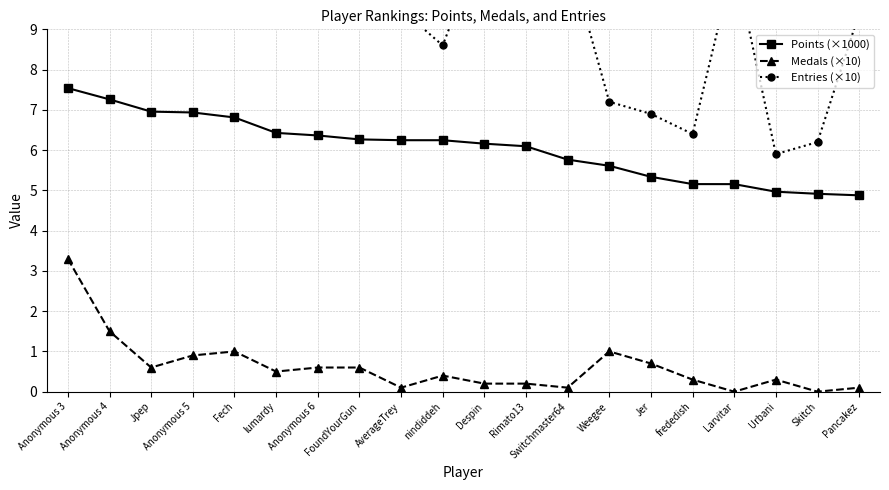

Reading right to left, transcribe all the data shown in this chart.

Points (×1000): 4.9	4.9	5.0	5.2	5.2	5.3	5.6	5.8	6.1	6.2	6.2	6.2	6.3	6.4	6.4	6.8	6.9	7.0	7.3	7.5
Medals (×10): 0.1	0.0	0.3	0.0	0.3	0.7	1.0	0.1	0.2	0.2	0.4	0.1	0.6	0.6	0.5	1.0	0.9	0.6	1.5	3.3
Entries (×10): 9.4	6.2	5.9	10.7	6.4	6.9	7.2	10.9	10.0	11.3	8.6	9.5	10.0	11.3	10.1	11.2	11.4	11.3	11.5	11.4